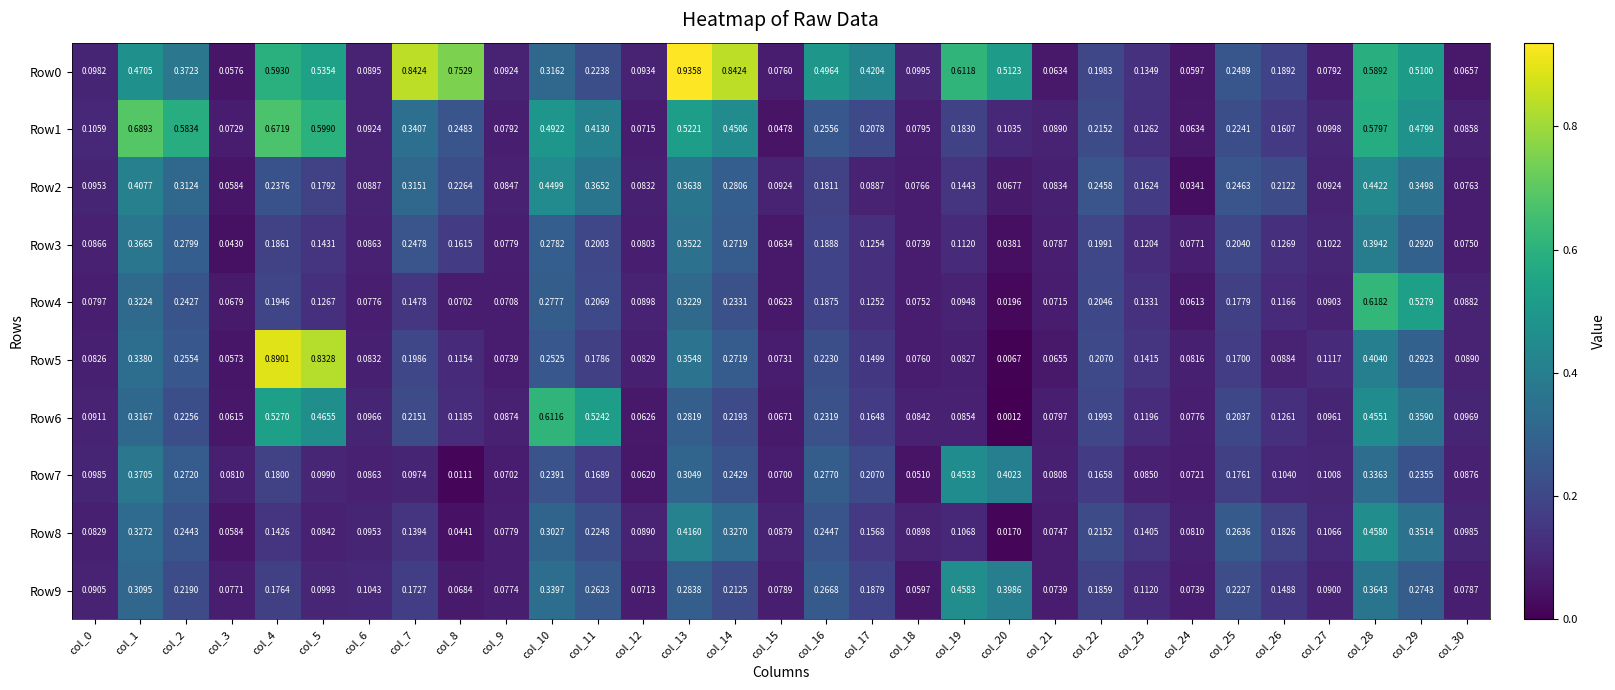

Is the value of Row7 at col_15 greater than the value of Row0 at col_24?

Yes